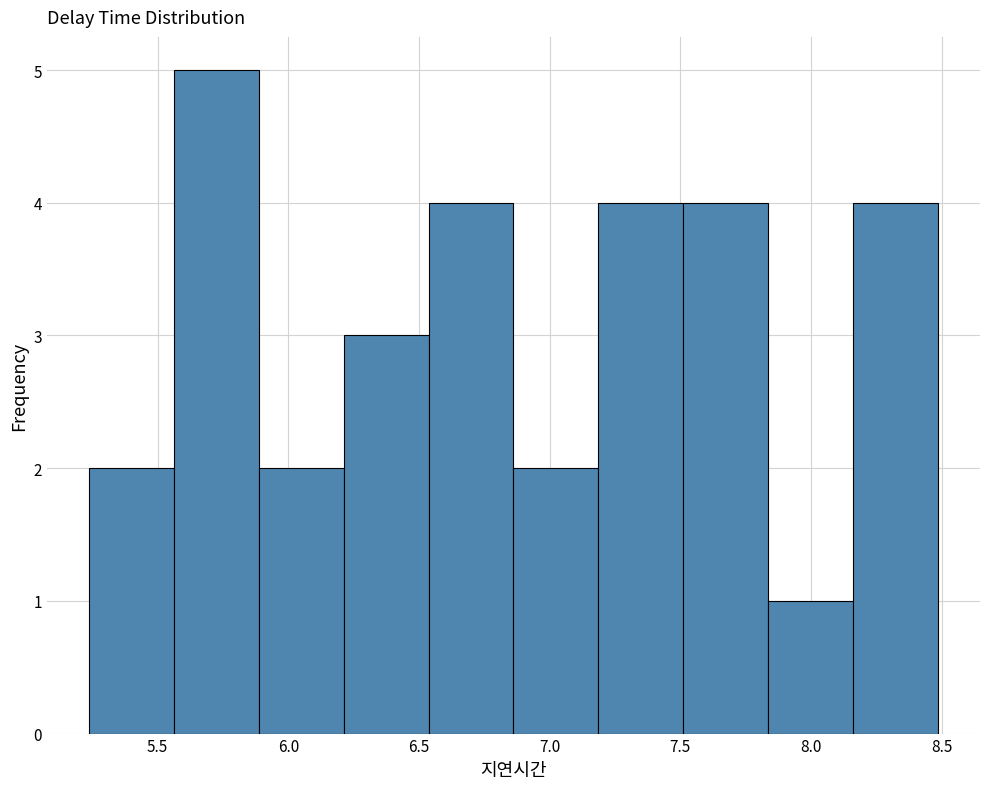

Over which range of the x-axis is the bar tallest?

5.55 to 5.90